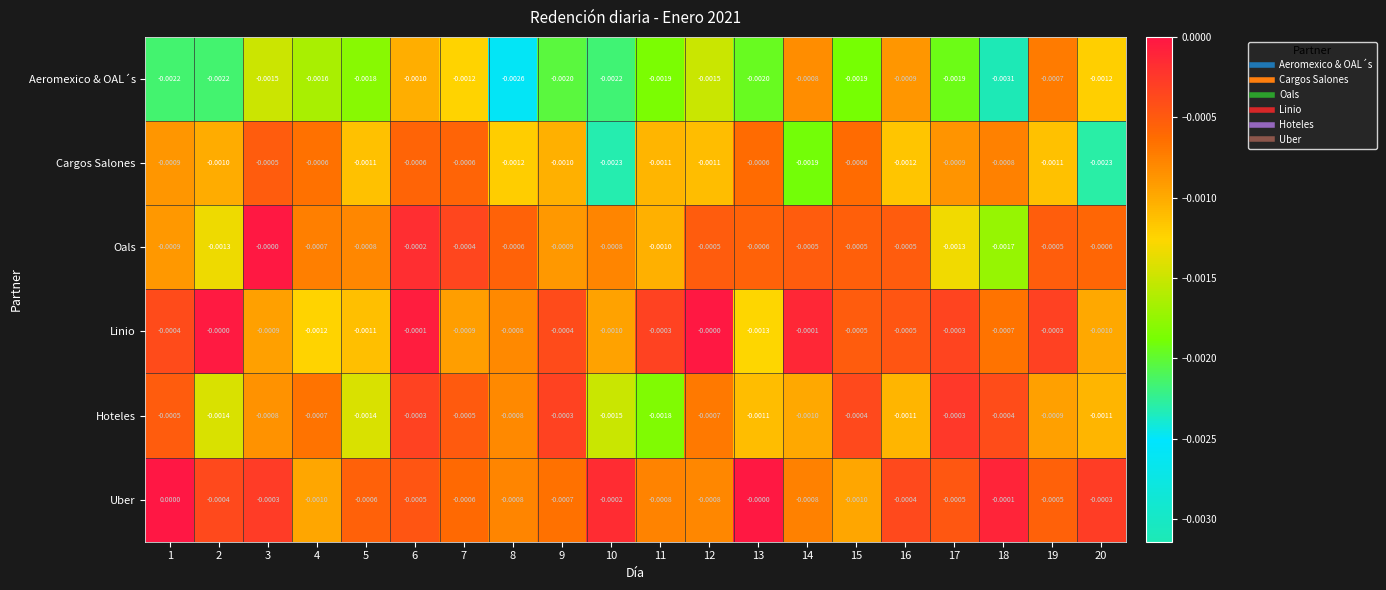

Between 16 and 18, which series saw the biggest shift?

Aeromexico & OAL´s